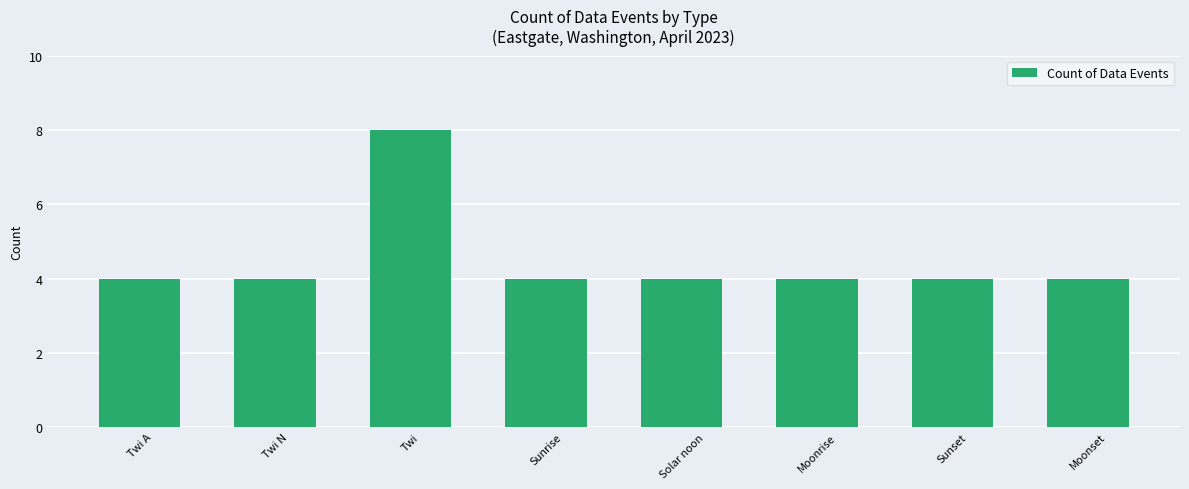

What is the label of the 3rd bar from the left?

Twi